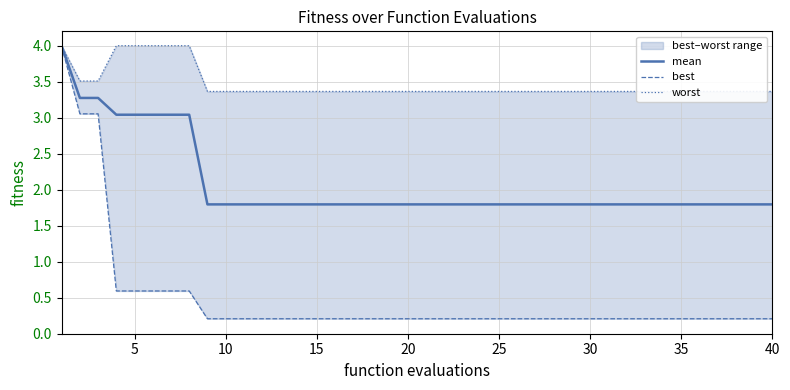

Reading left to right, list all the values displayed in this chart.

mean: 4.0	3.3	3.3	3.0	3.0	3.0	3.0	3.0	1.8	1.8	1.8	1.8	1.8	1.8	1.8	1.8	1.8	1.8	1.8	1.8	1.8	1.8	1.8	1.8	1.8	1.8	1.8	1.8	1.8	1.8	1.8	1.8	1.8	1.8	1.8	1.8	1.8	1.8	1.8	1.8
best: 4.0	3.1	3.1	0.6	0.6	0.6	0.6	0.6	0.2	0.2	0.2	0.2	0.2	0.2	0.2	0.2	0.2	0.2	0.2	0.2	0.2	0.2	0.2	0.2	0.2	0.2	0.2	0.2	0.2	0.2	0.2	0.2	0.2	0.2	0.2	0.2	0.2	0.2	0.2	0.2
worst: 4.0	3.5	3.5	4.0	4.0	4.0	4.0	4.0	3.4	3.4	3.4	3.4	3.4	3.4	3.4	3.4	3.4	3.4	3.4	3.4	3.4	3.4	3.4	3.4	3.4	3.4	3.4	3.4	3.4	3.4	3.4	3.4	3.4	3.4	3.4	3.4	3.4	3.4	3.4	3.4